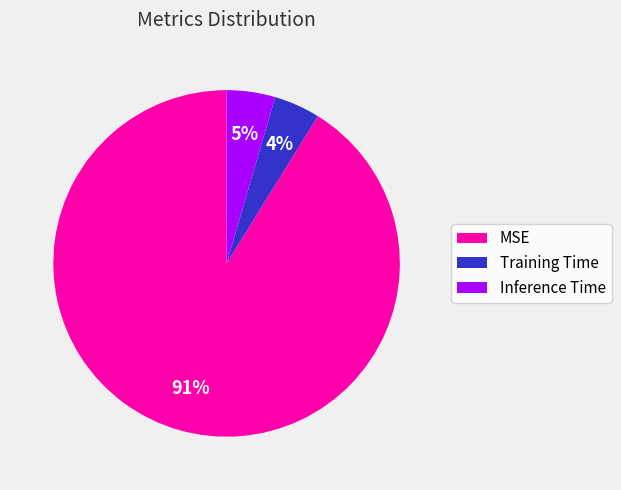

Between MSE and Inference Time, which is larger?

MSE